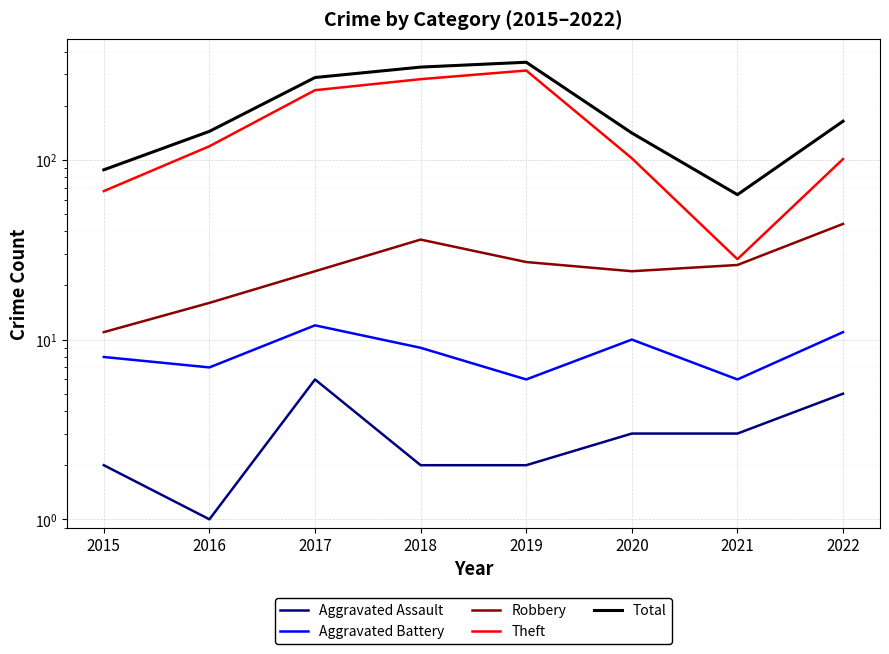

True or false: Aggravated Battery and Aggravated Assault intersect in this chart.

False